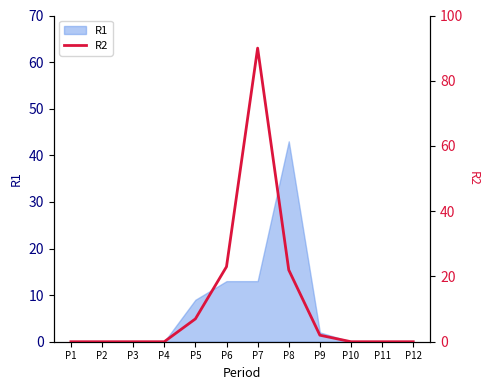

What is the average value?

12